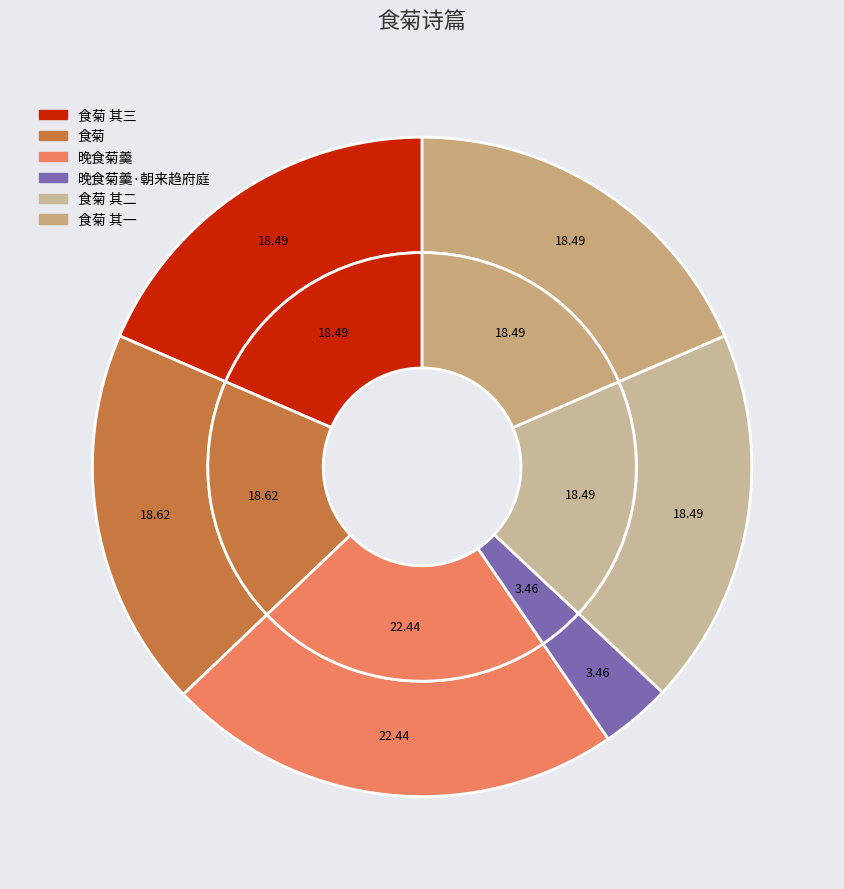

Is there a majority slice in this chart?

No